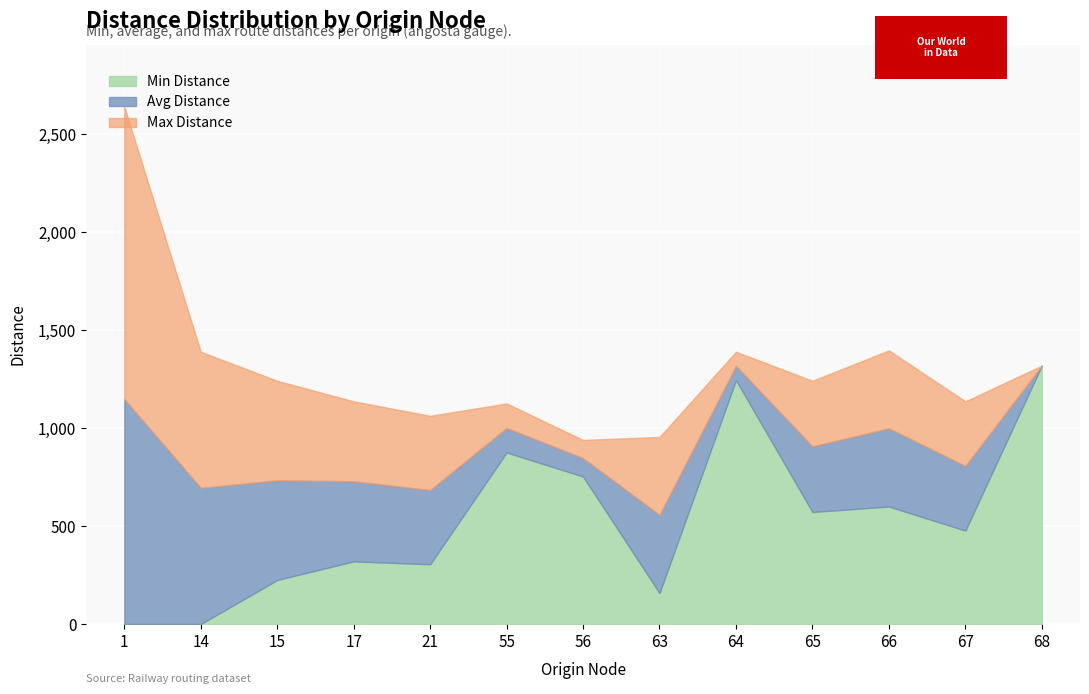

How many interior local valleys does the Avg Distance series have?

5